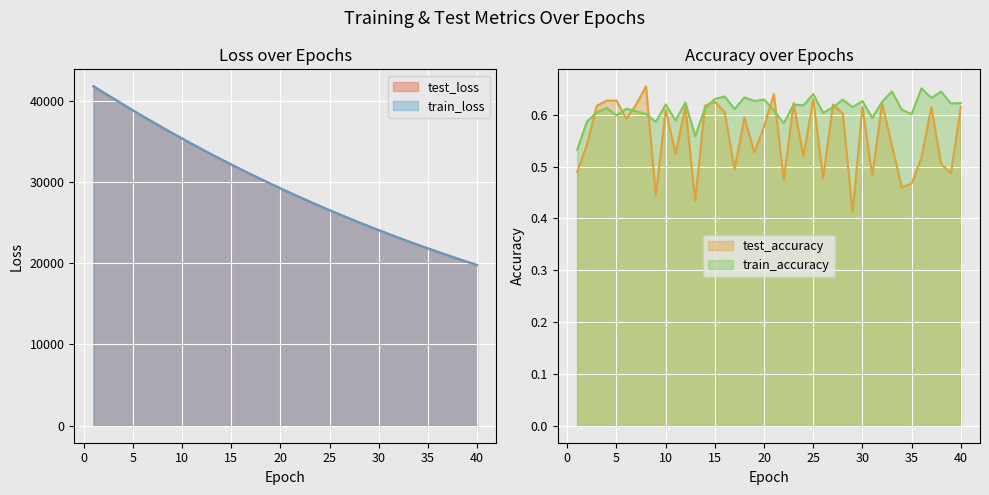

Which category has the lowest value across all series?

29